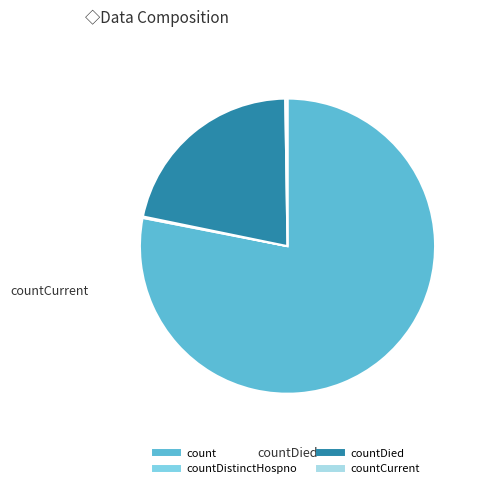

Does any single category account for the majority?

Yes